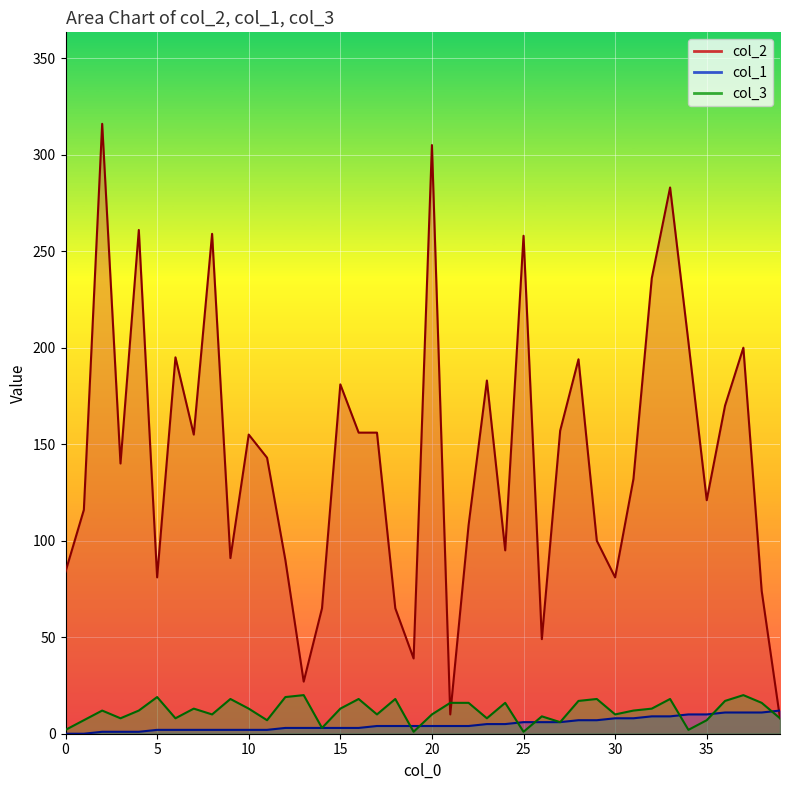

The value of col_1 at 8 is 2. True or false?

True